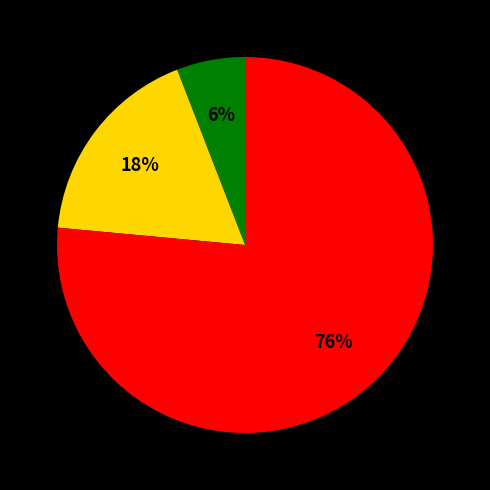

Does any single category account for the majority?

Yes